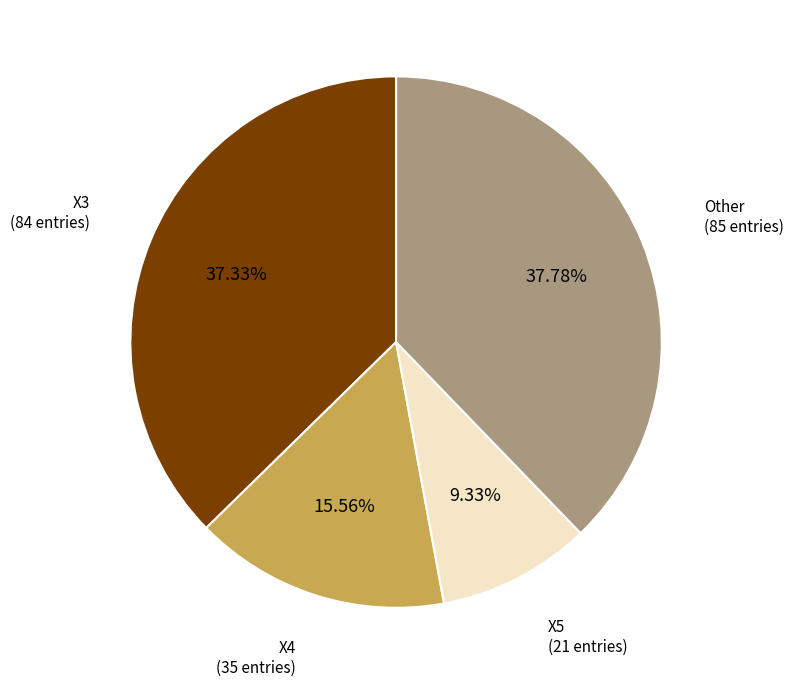

Is the sum of X4 and X3 greater than half?

Yes